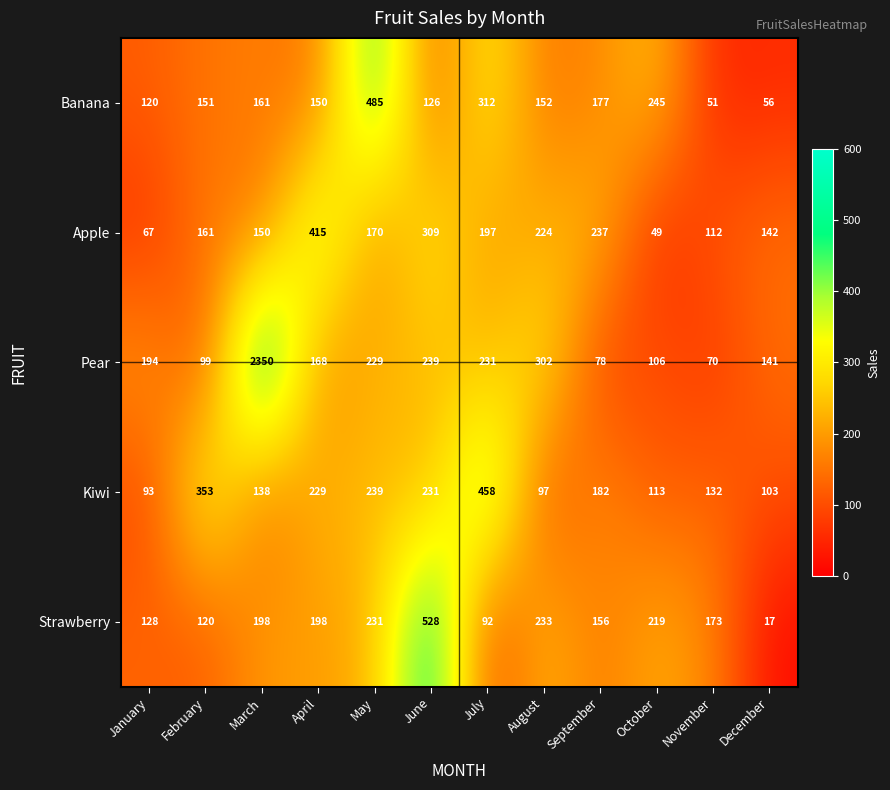

What is the minimum value for Pear?

70